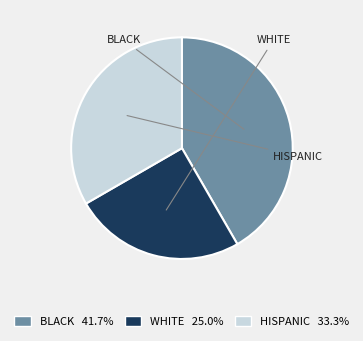

Is there any slice that represents more than half of the pie?

No